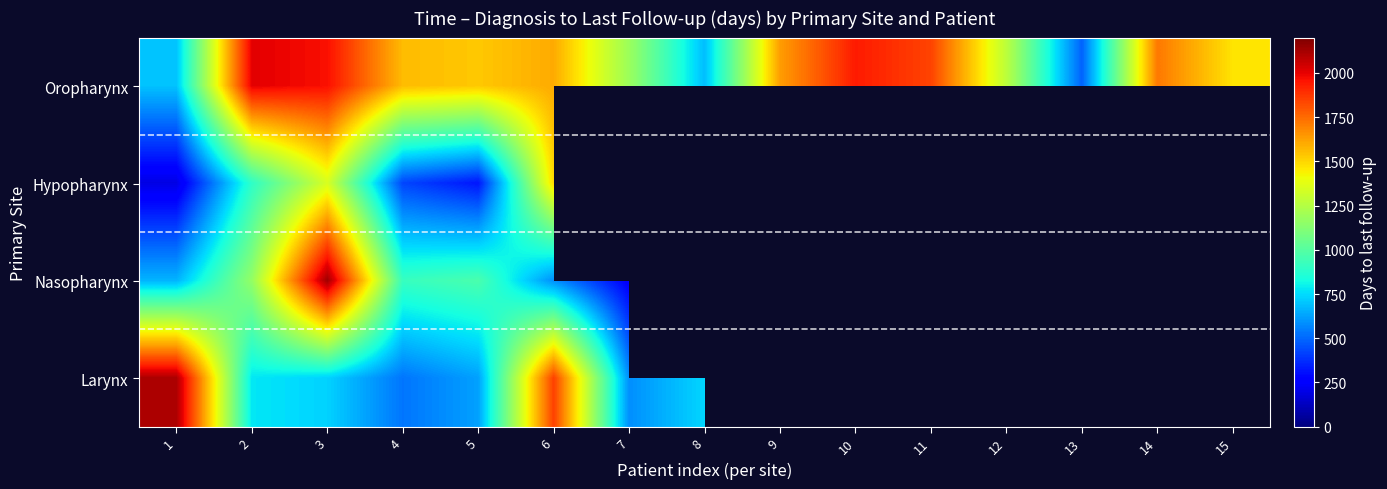

At how many categories does at least one series exceed 1934?

4